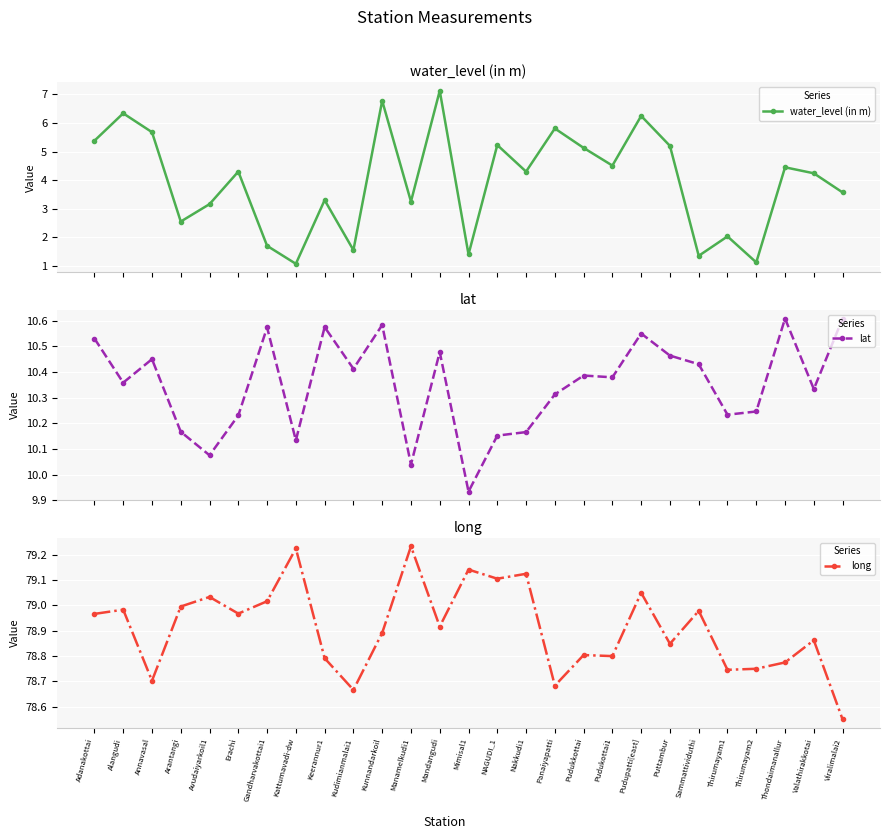

At which label does long reach its minimum?

Viralimalai2